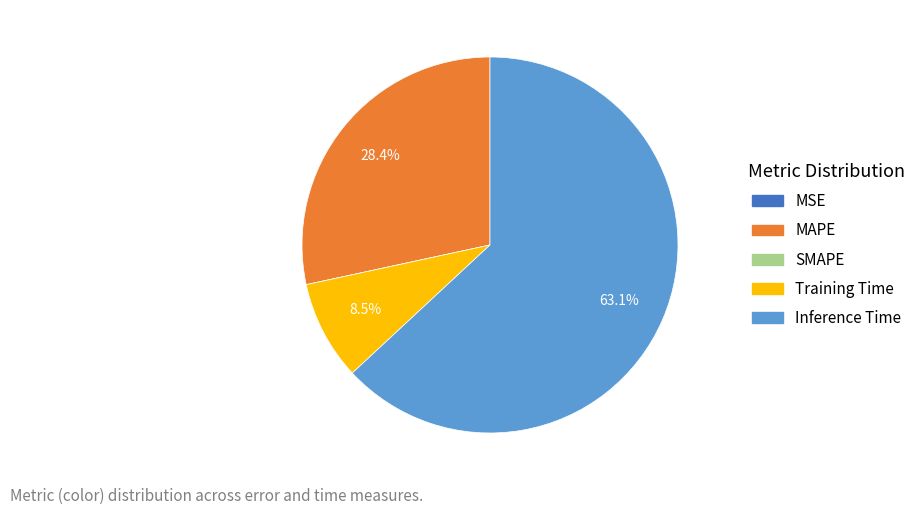

What is the largest slice in the pie chart?

Inference Time